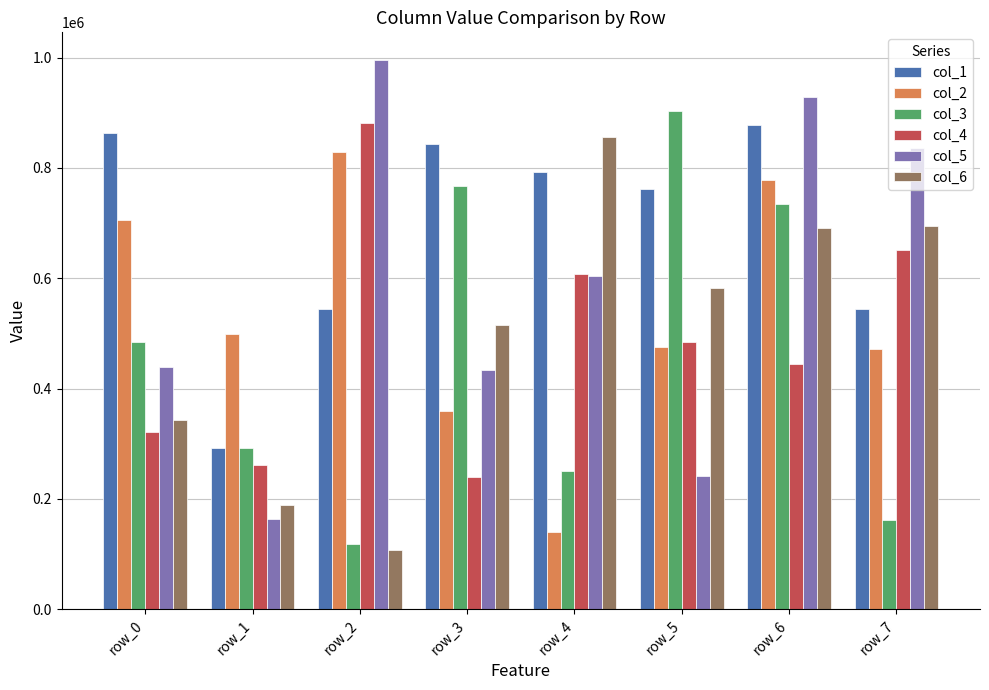

The value of col_5 at row_3 is 433415. True or false?

True